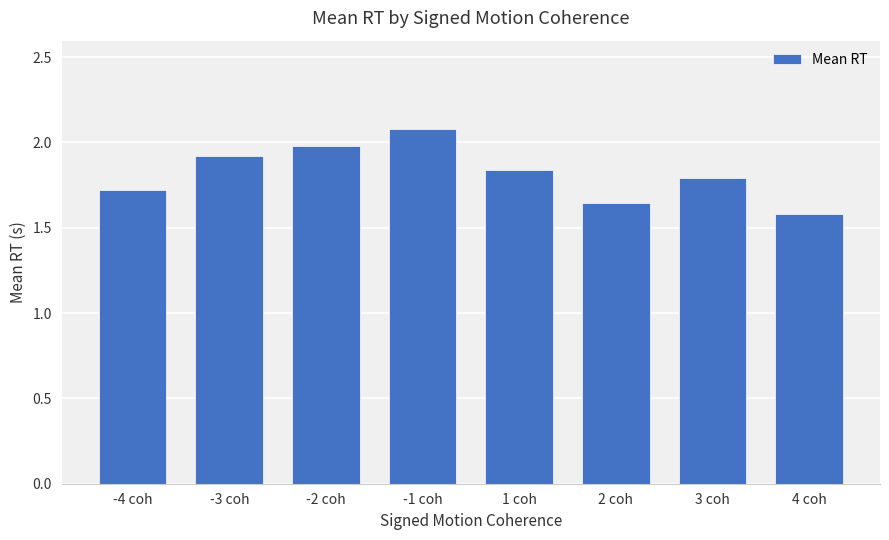

What is the label of the 1st bar from the left?

-4 coh